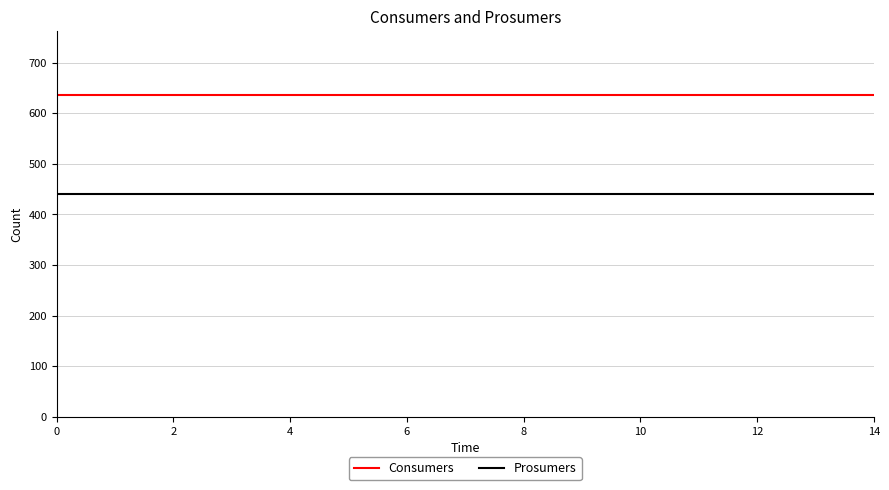

True or false: Consumers and Prosumers intersect in this chart.

False